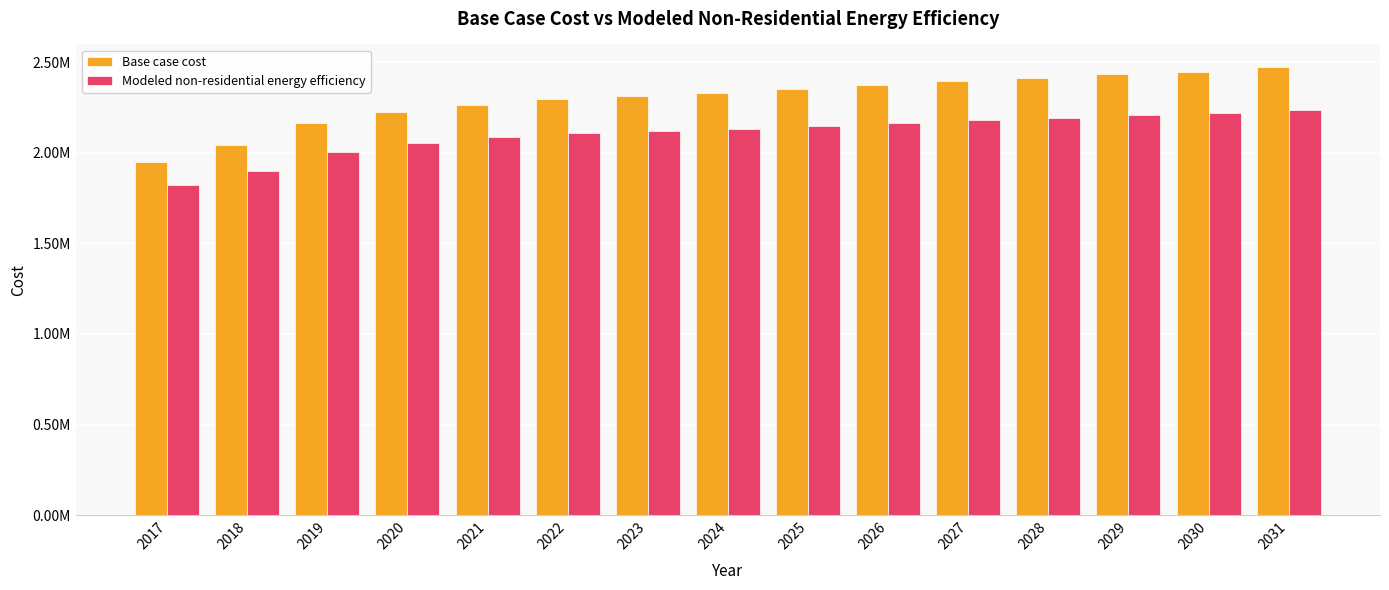

Are the bars grouped side by side (vs. stacked)?

Yes